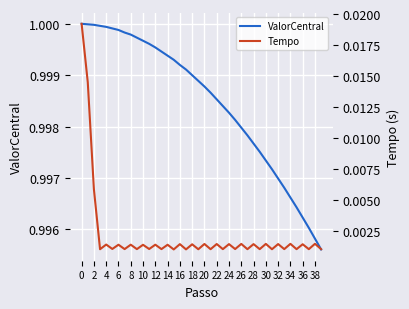

How many lines are shown in the chart?

2